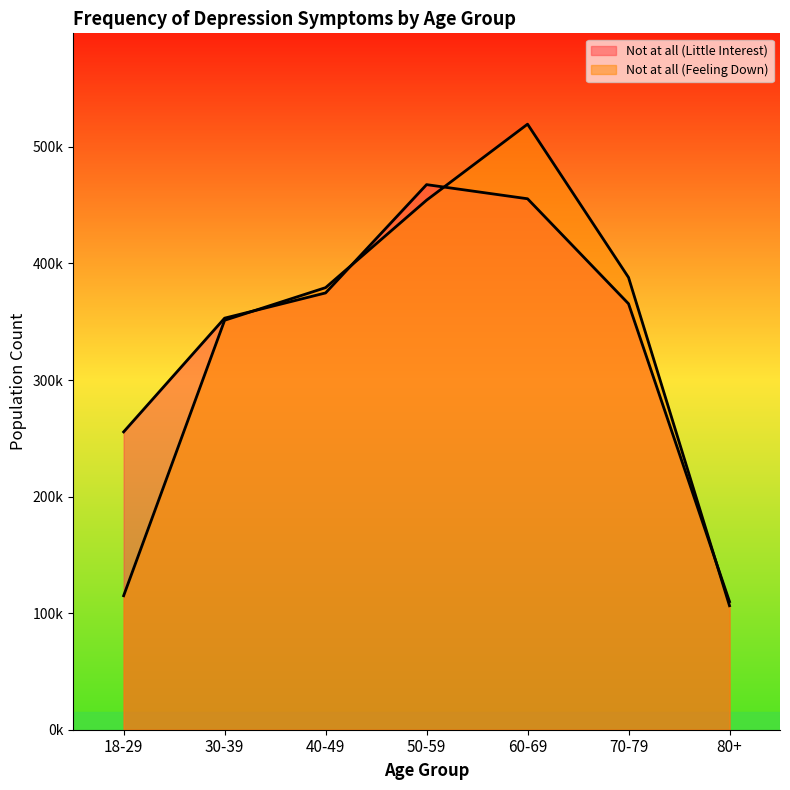

What is the label of the 3rd point from the right?

60-69